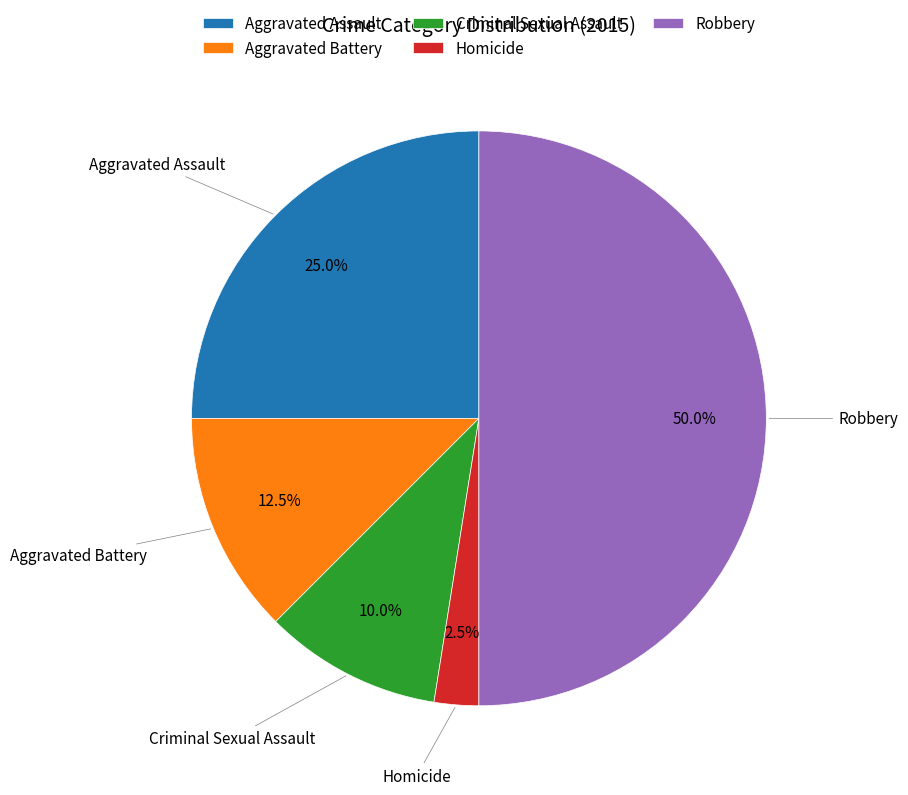

How many segments does this pie chart have?

5